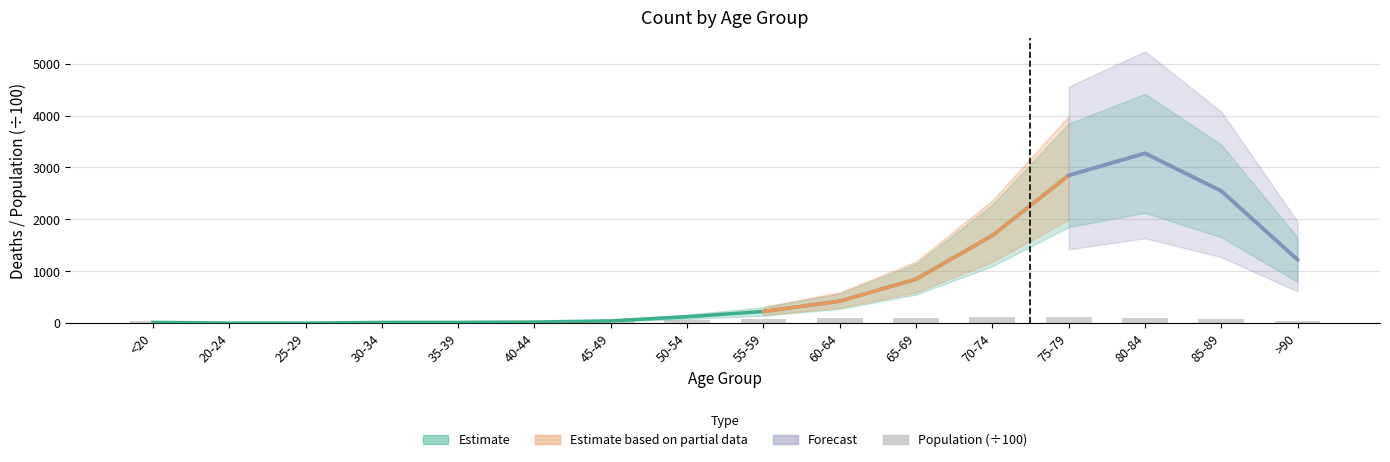

What is the average value of the Population series?

63.4